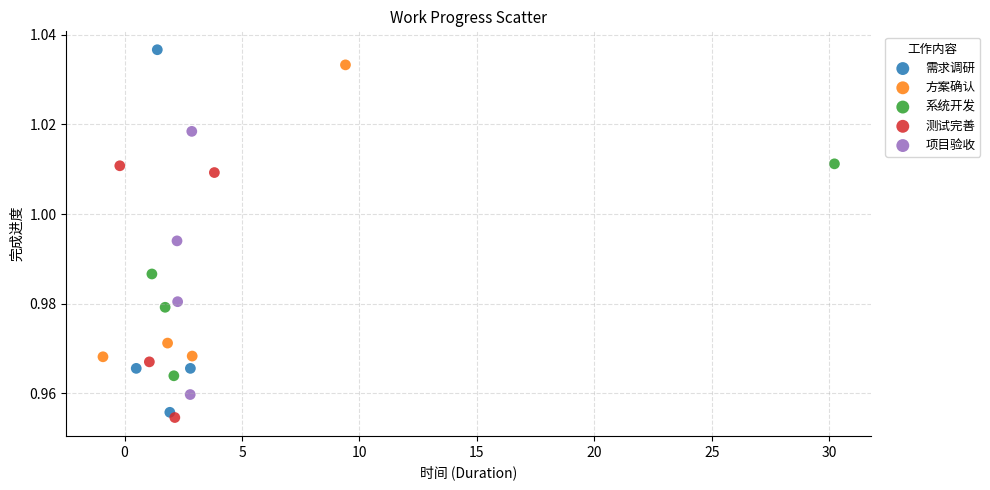

Which series has the largest Y range (max minus min)?

需求调研